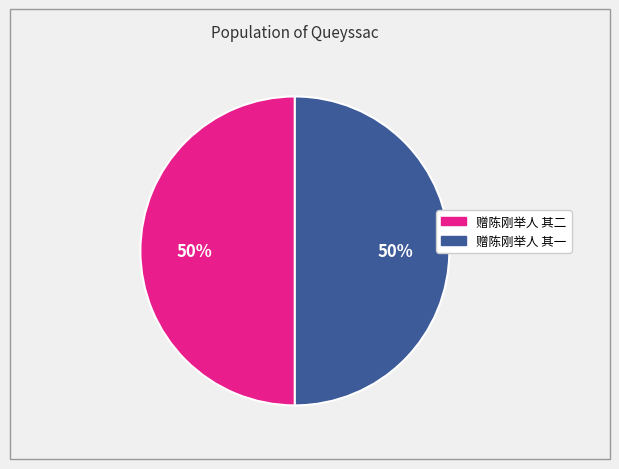

Is the sum of 赠陈刚举人 其二 and 赠陈刚举人 其一 greater than half?

Yes